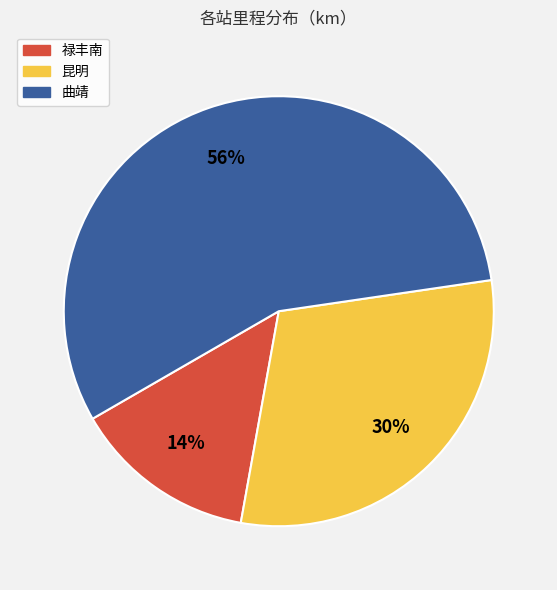

To the nearest percent, what is the combined percentage of 昆明 and 曲靖?

86%